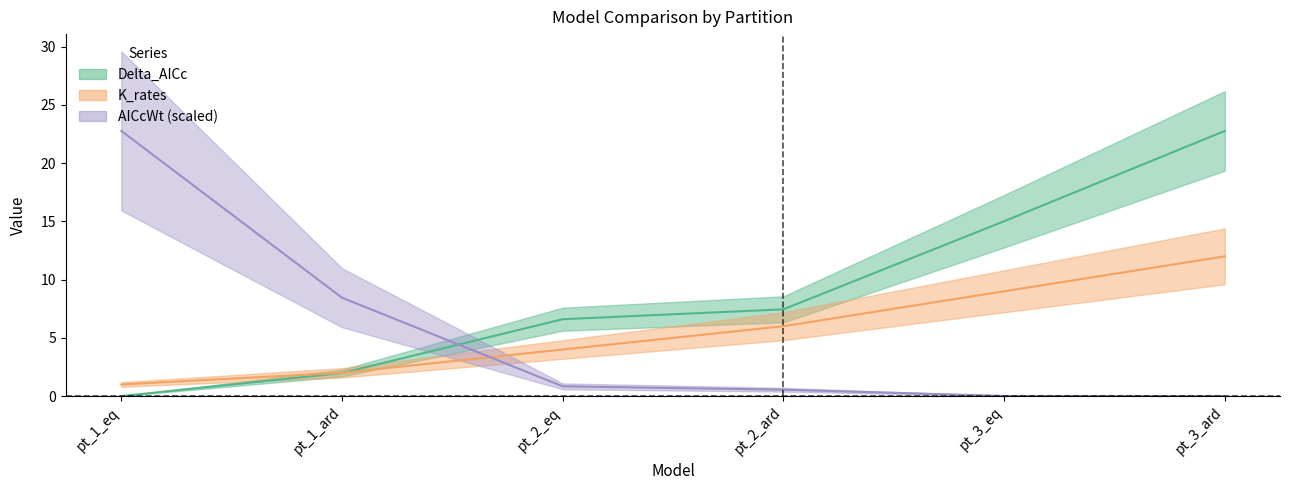

Reading left to right, list all the values displayed in this chart.

Delta_AICc: pt_1_eq=0.0	pt_1_ard=2.0	pt_2_eq=6.6	pt_2_ard=7.5	pt_3_eq=15.0	pt_3_ard=22.8
AICcWt: pt_1_eq=22.8	pt_1_ard=8.5	pt_2_eq=0.8	pt_2_ard=0.5	pt_3_eq=0.0	pt_3_ard=0.0
K_rates: pt_1_eq=1.0	pt_1_ard=2.0	pt_2_eq=4.0	pt_2_ard=6.0	pt_3_eq=9.0	pt_3_ard=12.0